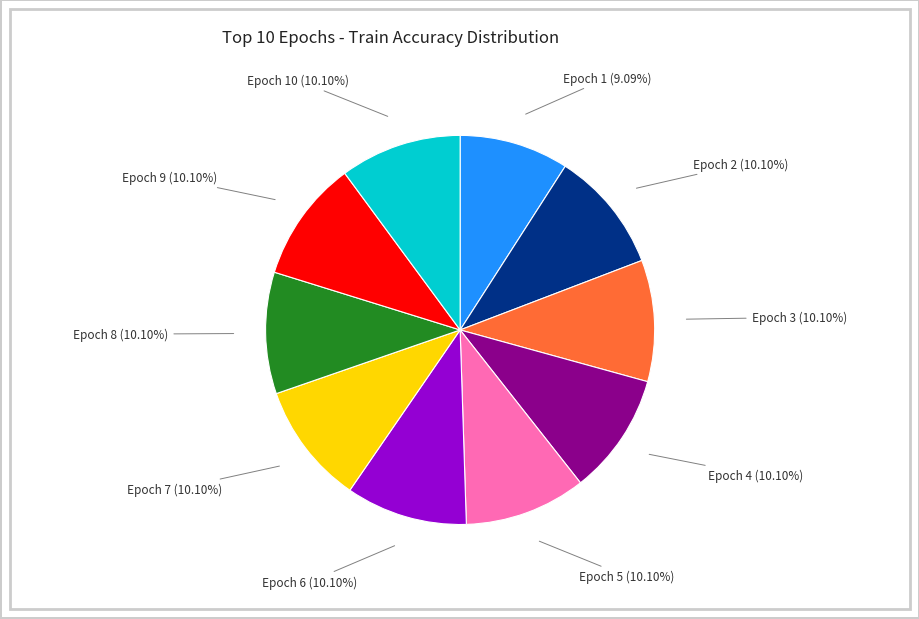

The Epoch 4 slice represents 25% of the pie. True or false?

False